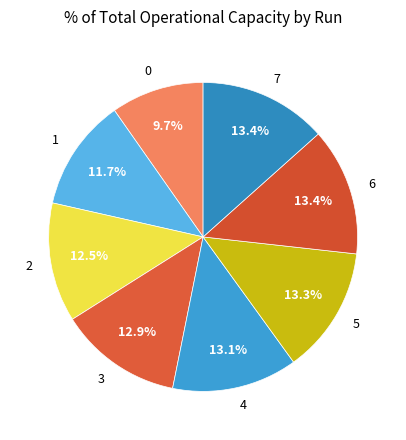

How many segments does this pie chart have?

8